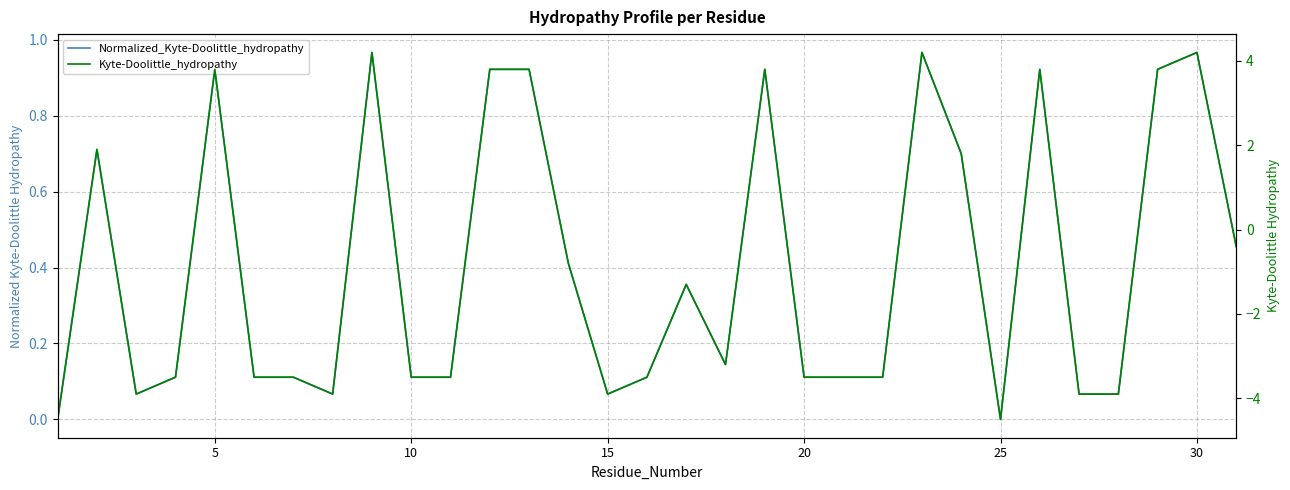

What is the difference between the second highest and minimum values in the Normalized_Kyte-Doolittle_hydropathy series?

1.0